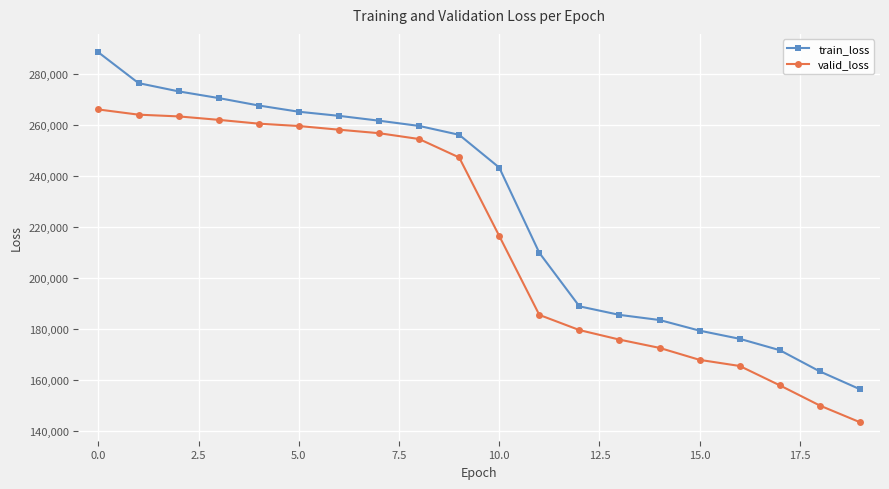

What is the average value of the train_loss series?

227077.8